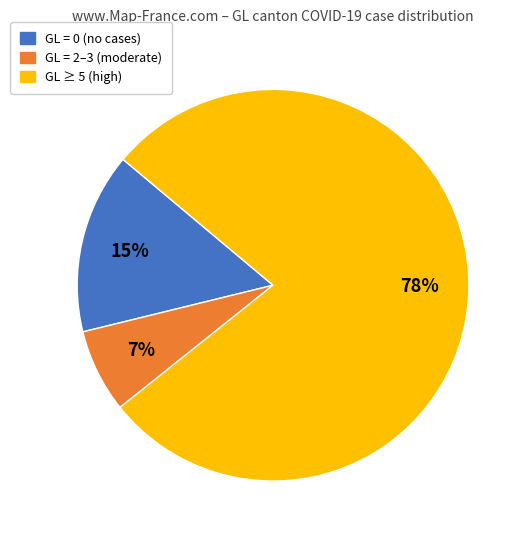

Is it true that GL = 0 (no cases) is 15% of the pie?

True